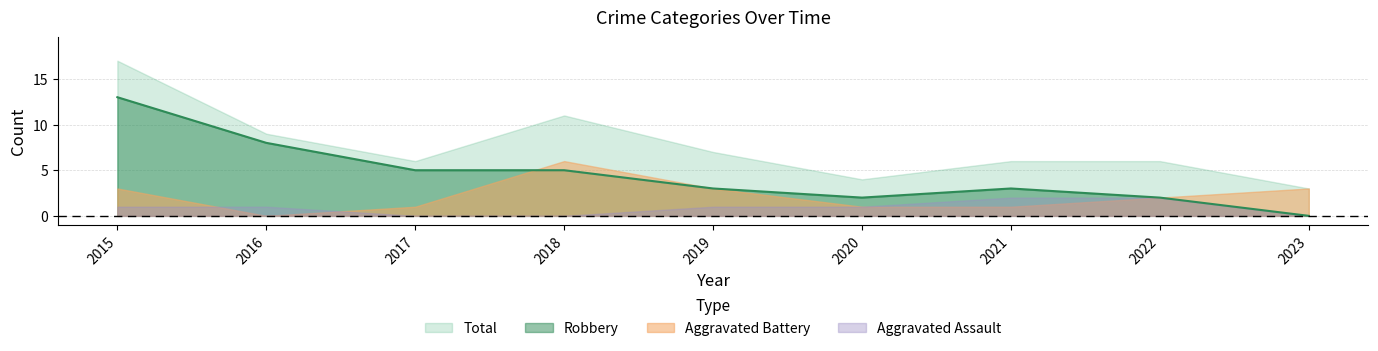

Rank the series by their average value, from highest to lowest.

Total, Robbery, Aggravated Battery, Aggravated Assault